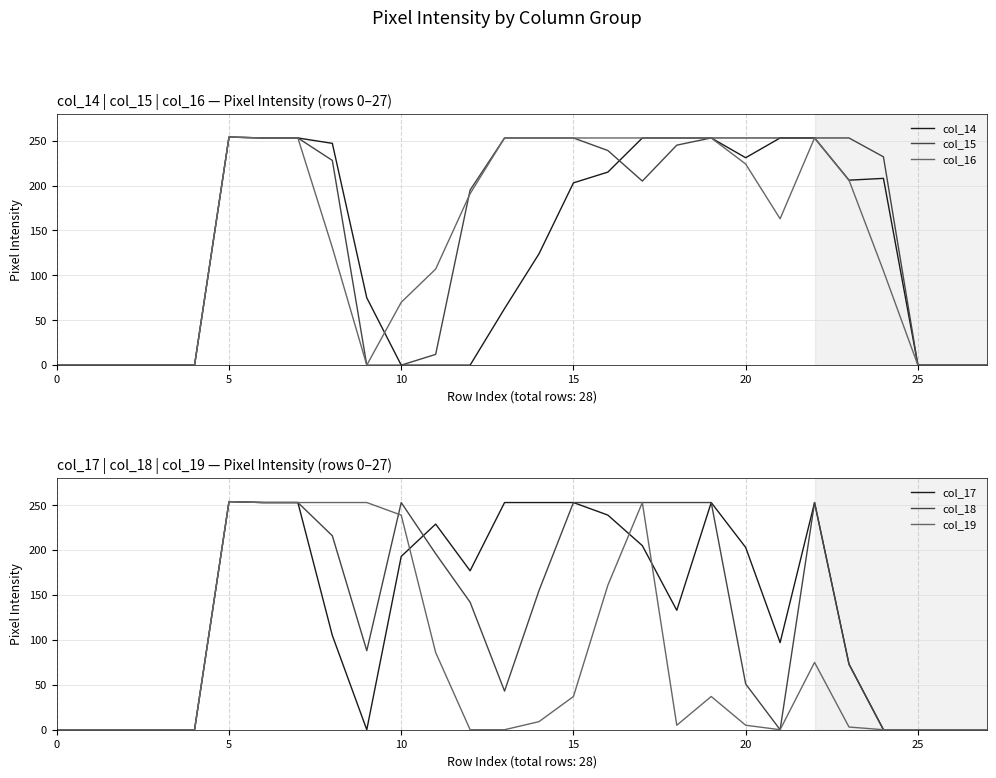

What is the maximum value for col_17?

254